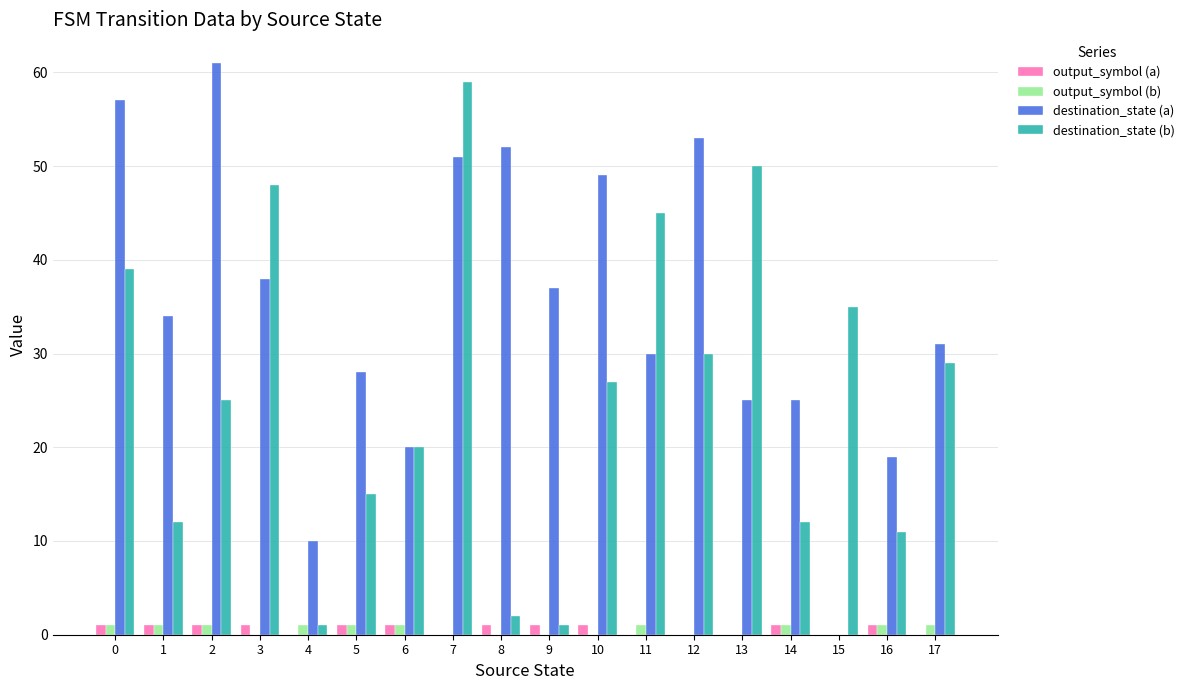

Which series has the largest total across all categories?

destination_state (a)